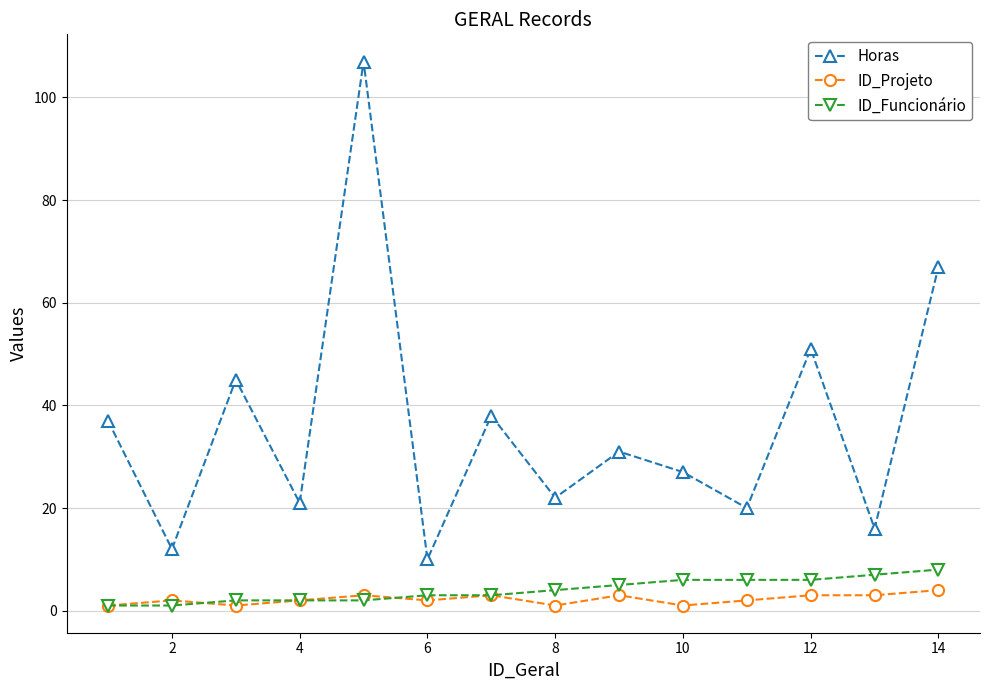

Which series has the largest total across all categories?

Horas